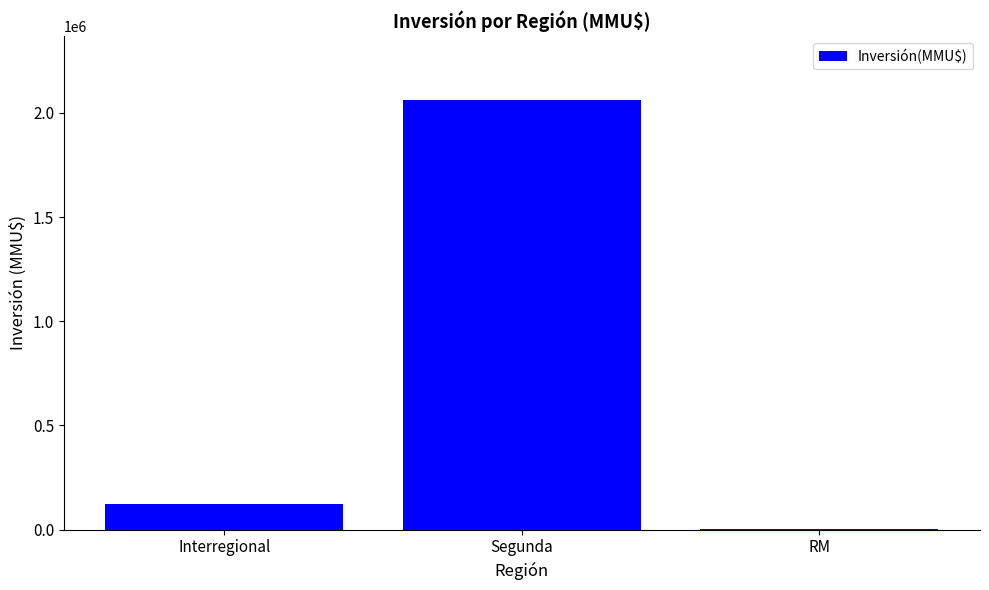

The value at Segunda is 2059635. True or false?

True